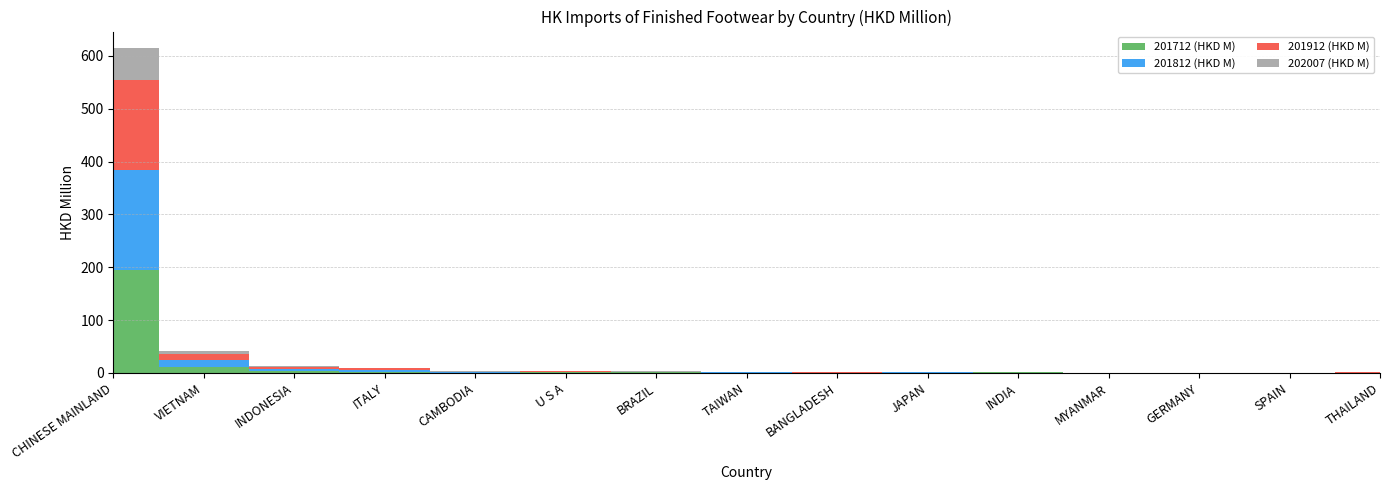

Reading left to right, list all the values displayed in this chart.

201712 (HKD M): 193.9	11.6	4.1	2.7	0.8	0.9	0.9	0.6	0.4	0.6	0.9	0.1	0.2	0.2	0.3
201812 (HKD M): 190.3	12.3	4.0	2.9	0.8	0.9	0.8	0.5	0.4	0.4	0.9	0.3	0.2	0.2	0.4
201912 (HKD M): 170.4	12.5	3.7	3.2	0.7	1.2	0.9	0.5	0.6	0.4	0.7	0.2	0.2	0.2	0.2
202007 (HKD M): 60.5	5.6	1.5	1.2	0.7	0.4	0.3	0.3	0.2	0.2	0.2	0.1	0.1	0.1	0.1